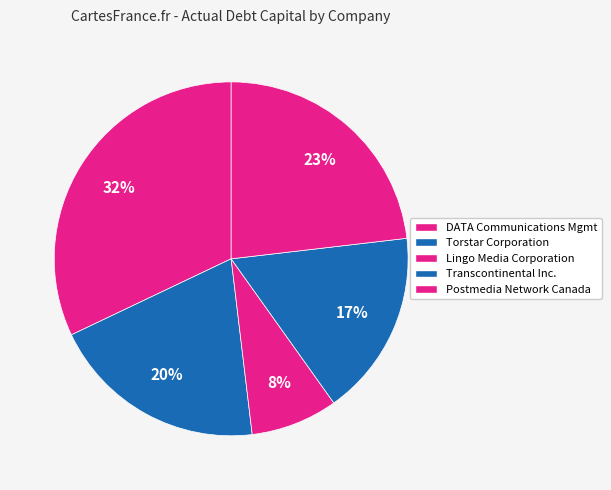

How many slices are in this pie chart?

5